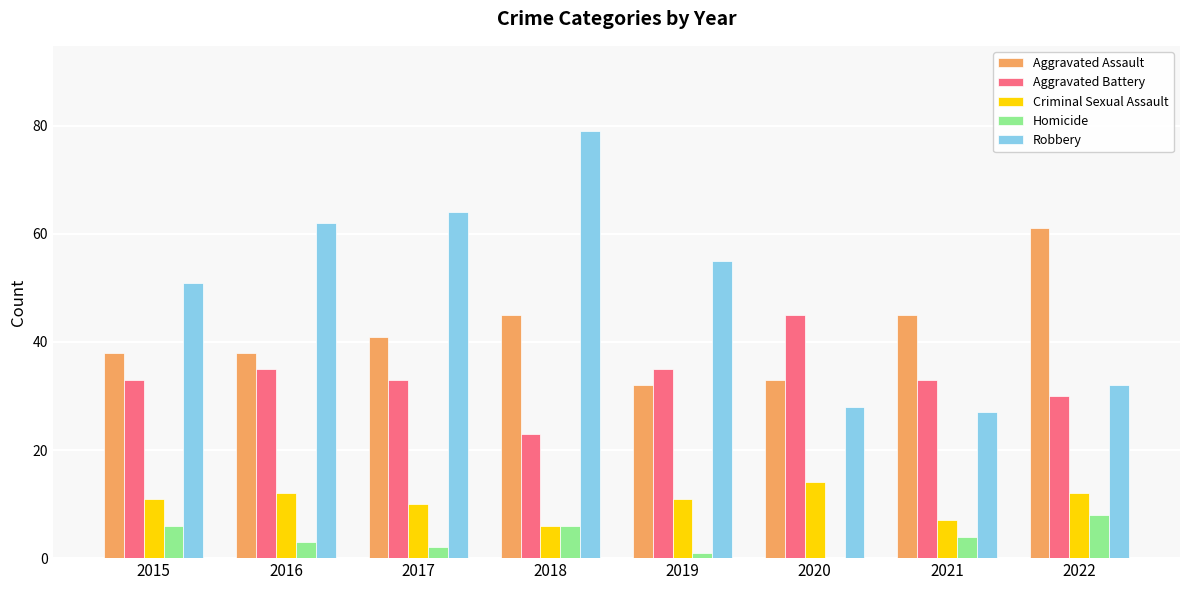

What is the total value across all series at 2019?

134